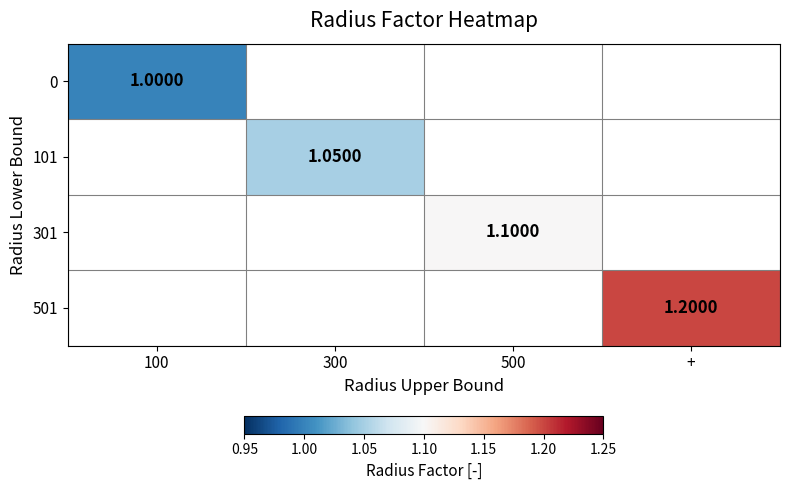

How many values in 0 are above zero?

1